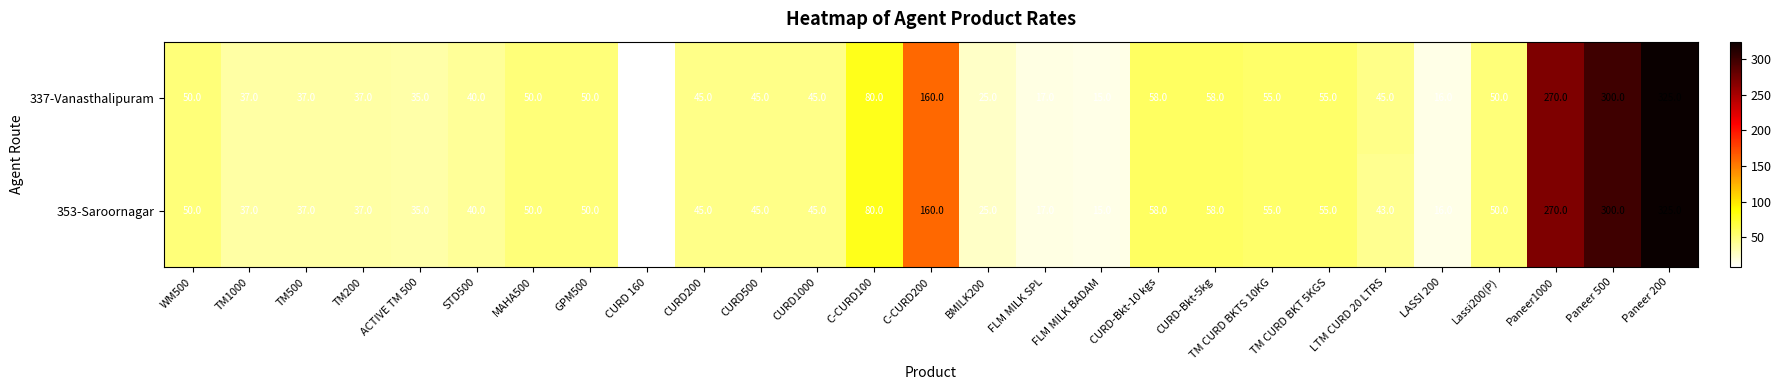

Which label corresponds to the smallest value in the chart?

CURD 160